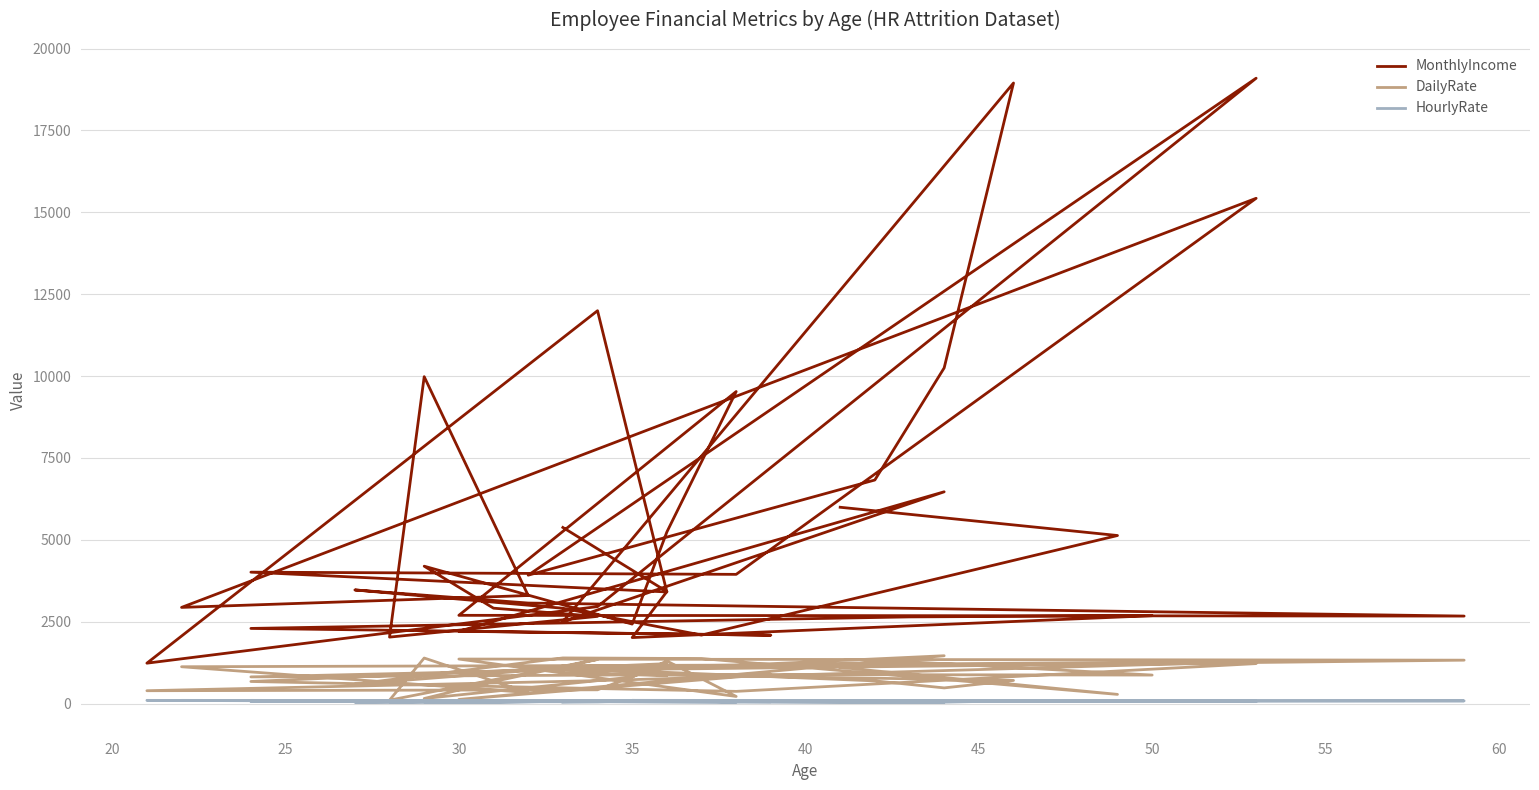

How many lines are shown in the chart?

3